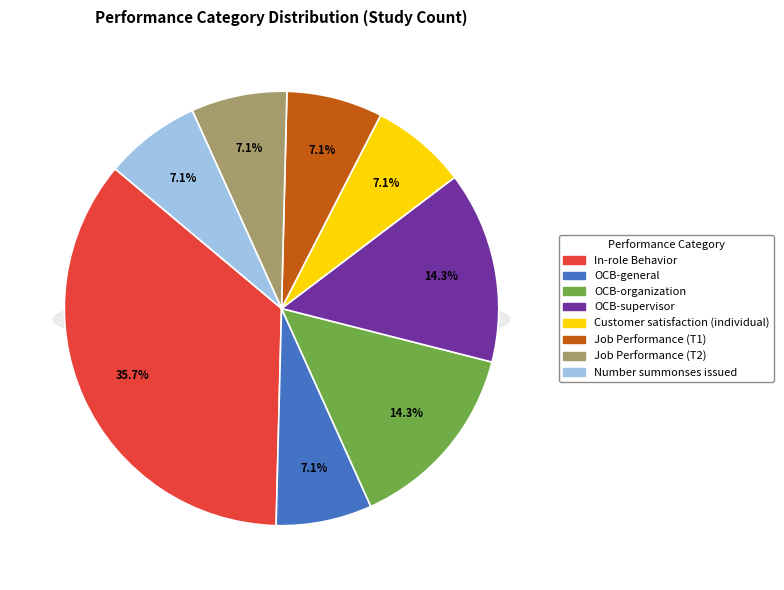

Does OCB-supervisor represent more than half of the total?

No